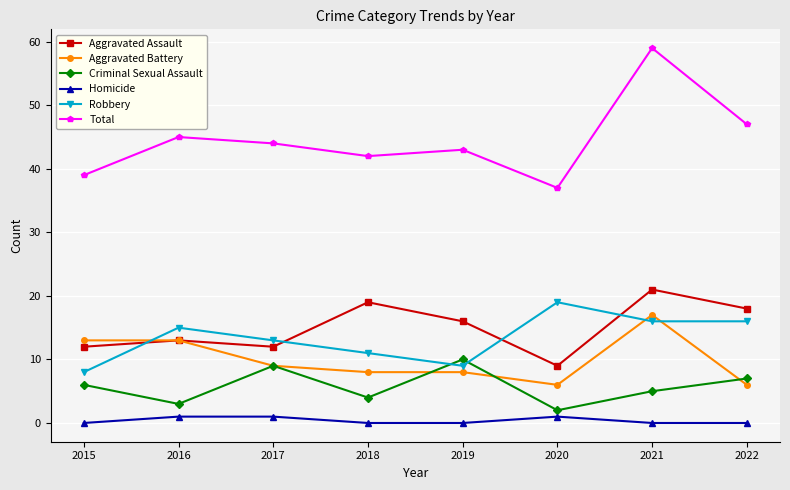

What are all the series names shown in the legend?

Aggravated Assault, Aggravated Battery, Criminal Sexual Assault, Homicide, Robbery, Total